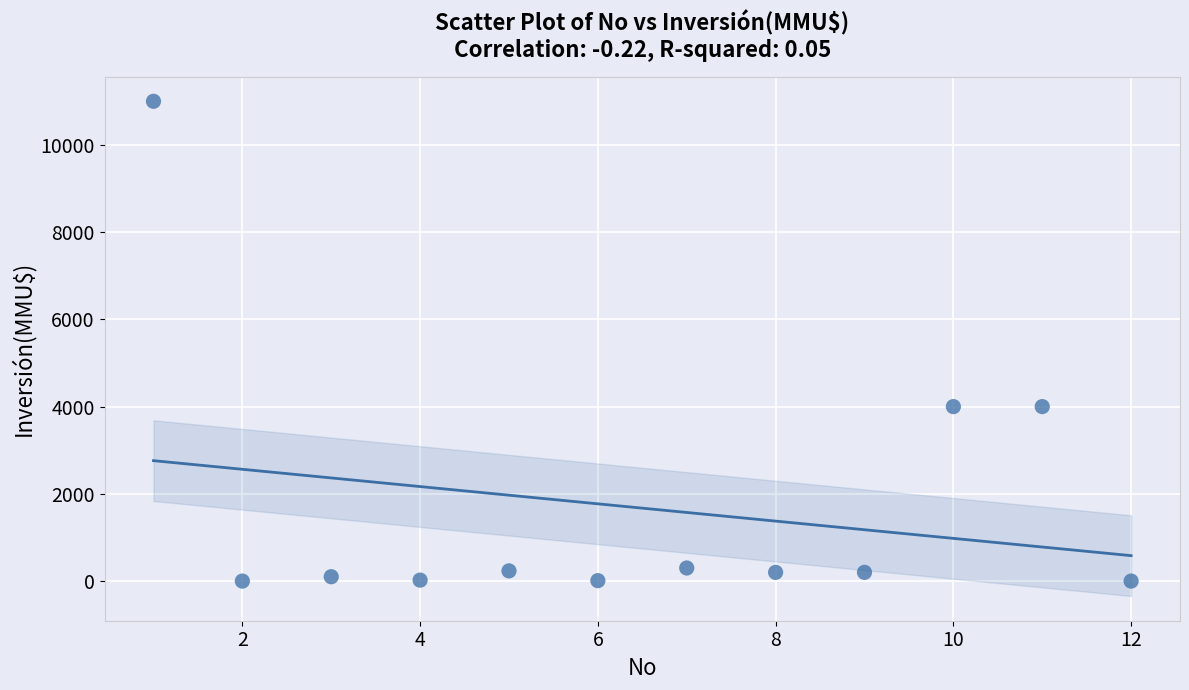

What is the average Y value?

1672